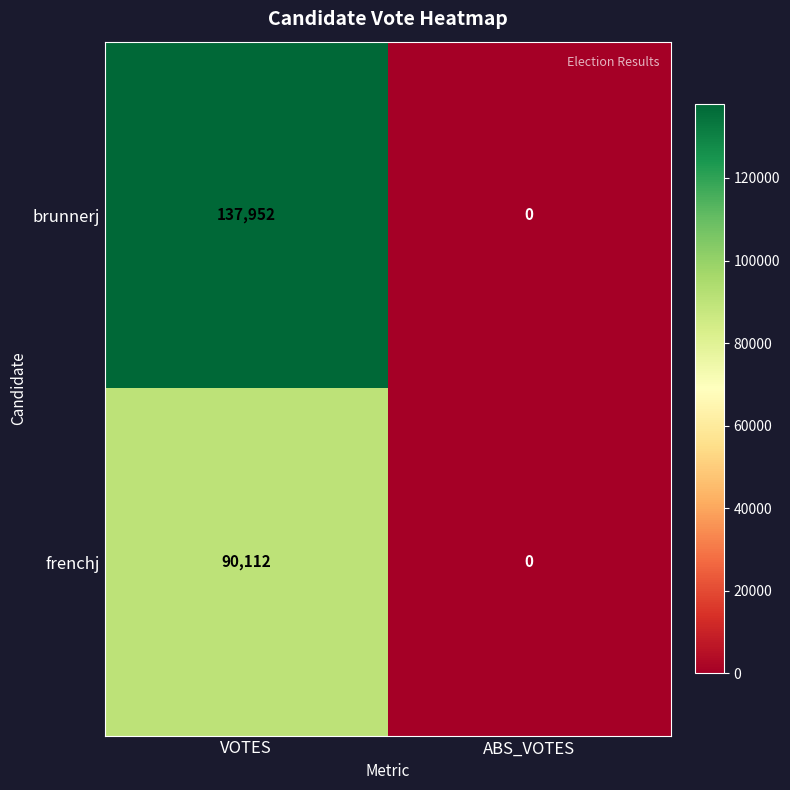

At which category is the sum across all series the highest?

VOTES